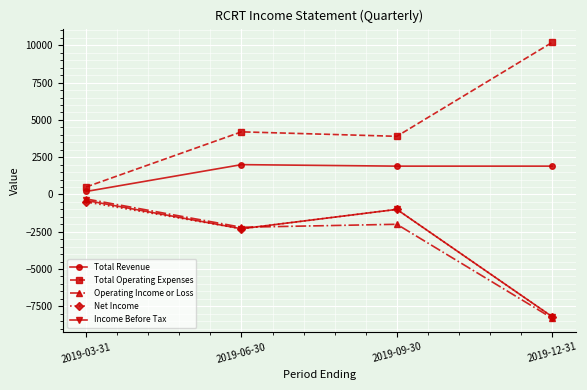

Which series has the widest spread of values?

Total Operating Expenses